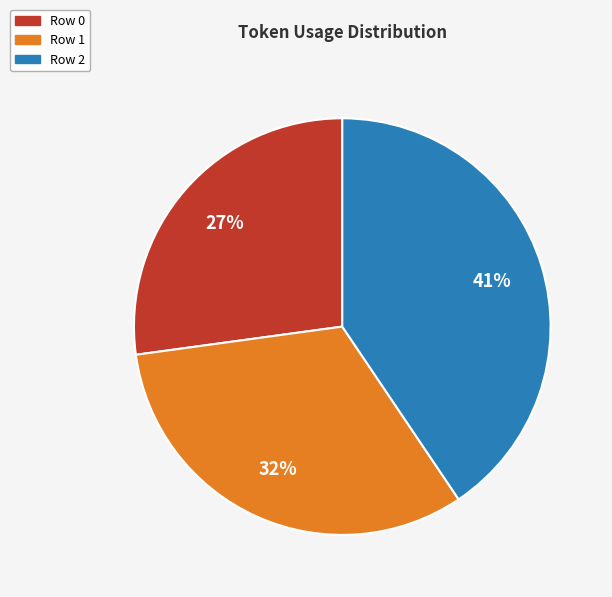

Which category has the biggest portion of the pie?

Row 2